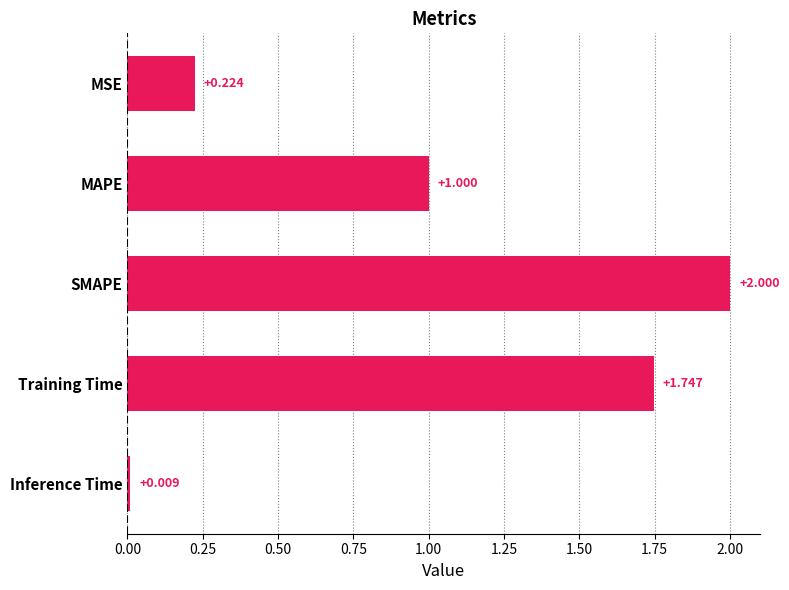

What is the greatest value displayed?

2.0